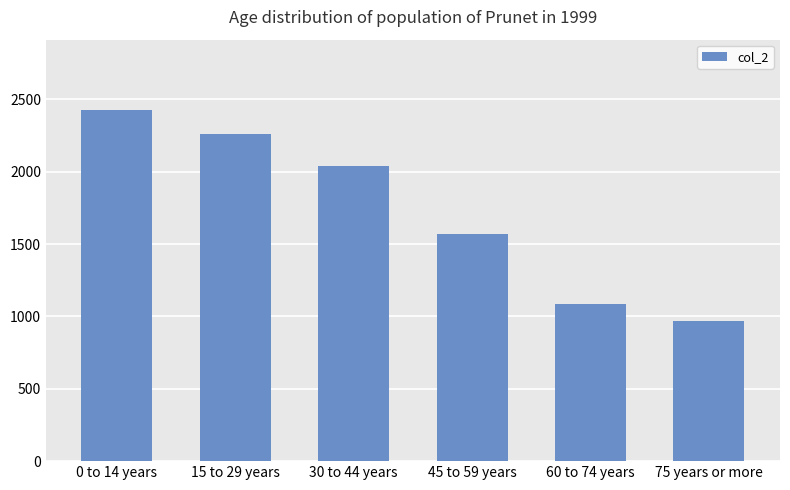

What is the ratio of the value at 0 to 14 years to the value at 15 to 29 years?

1.1